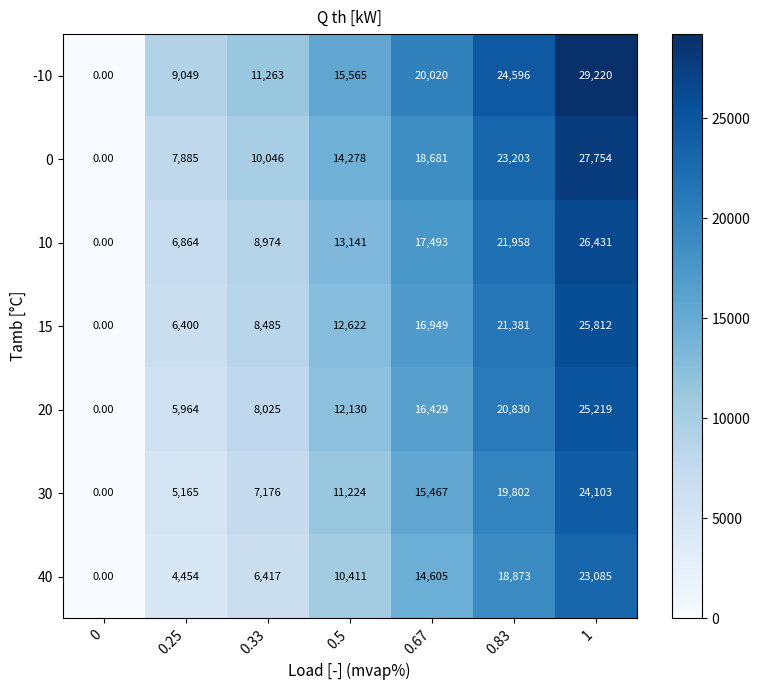

Which series has the largest range (max minus min)?

-10